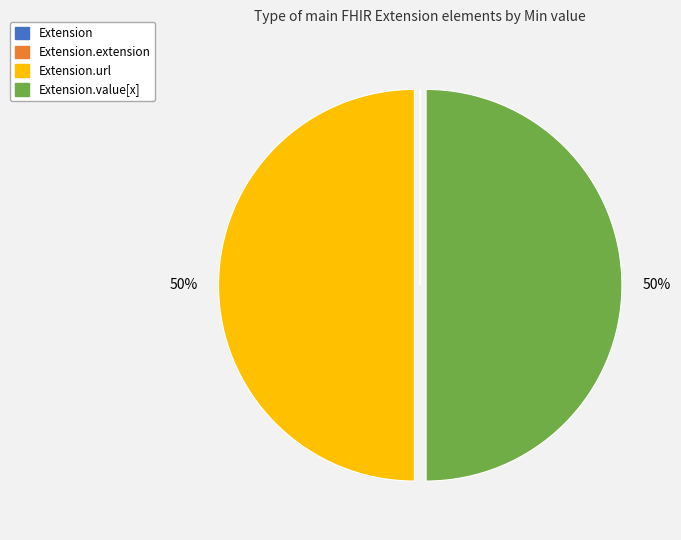

To the nearest percent, what is the average slice percentage?

25%